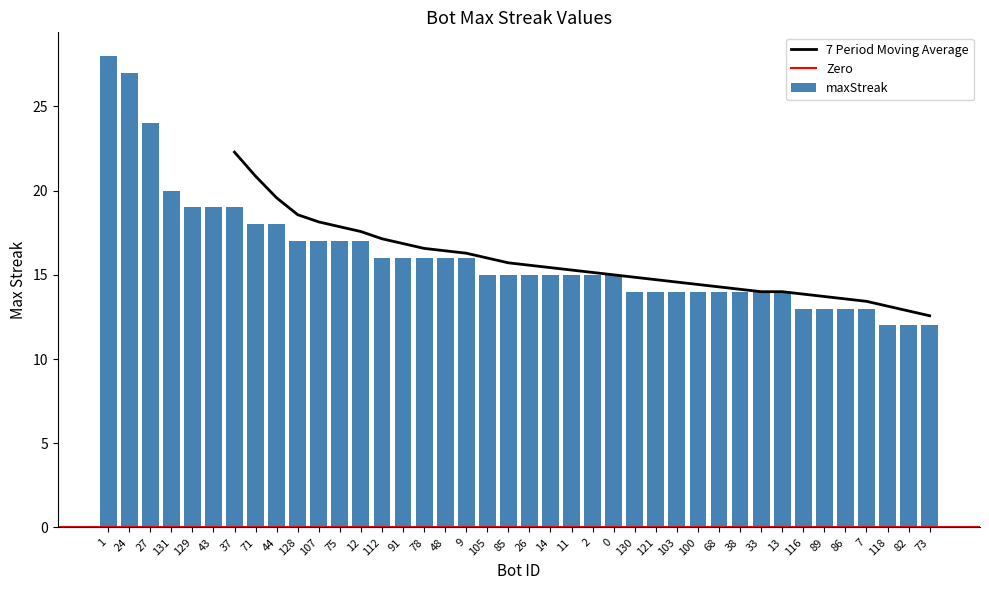

Does the chart contain any negative values?

No